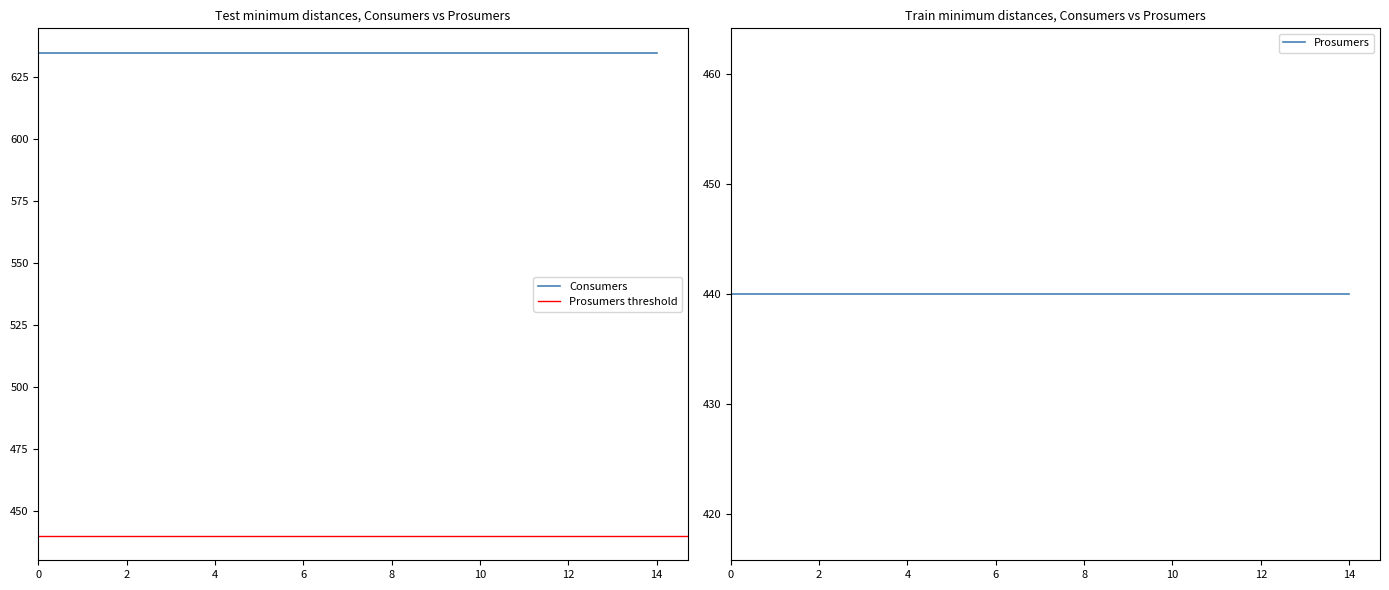

True or false: Prosumers and Consumers intersect in this chart.

False